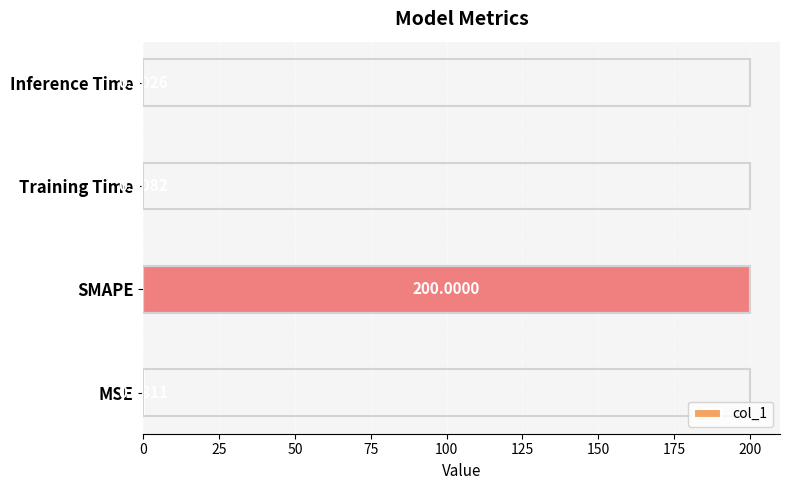

What is the sum of all values?

200.2